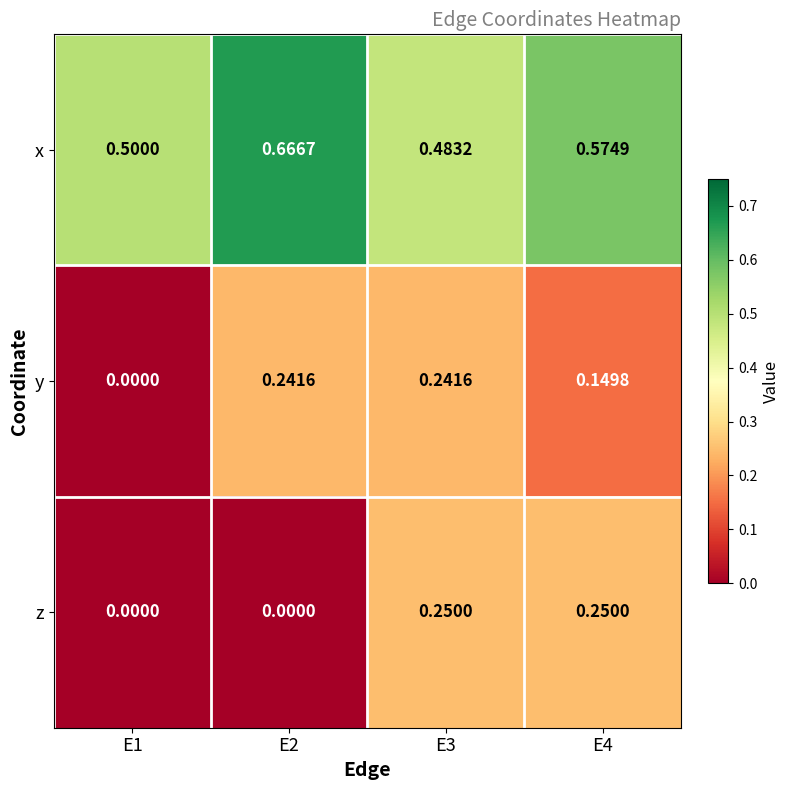

Which series changed the most between E1 and E4?

z